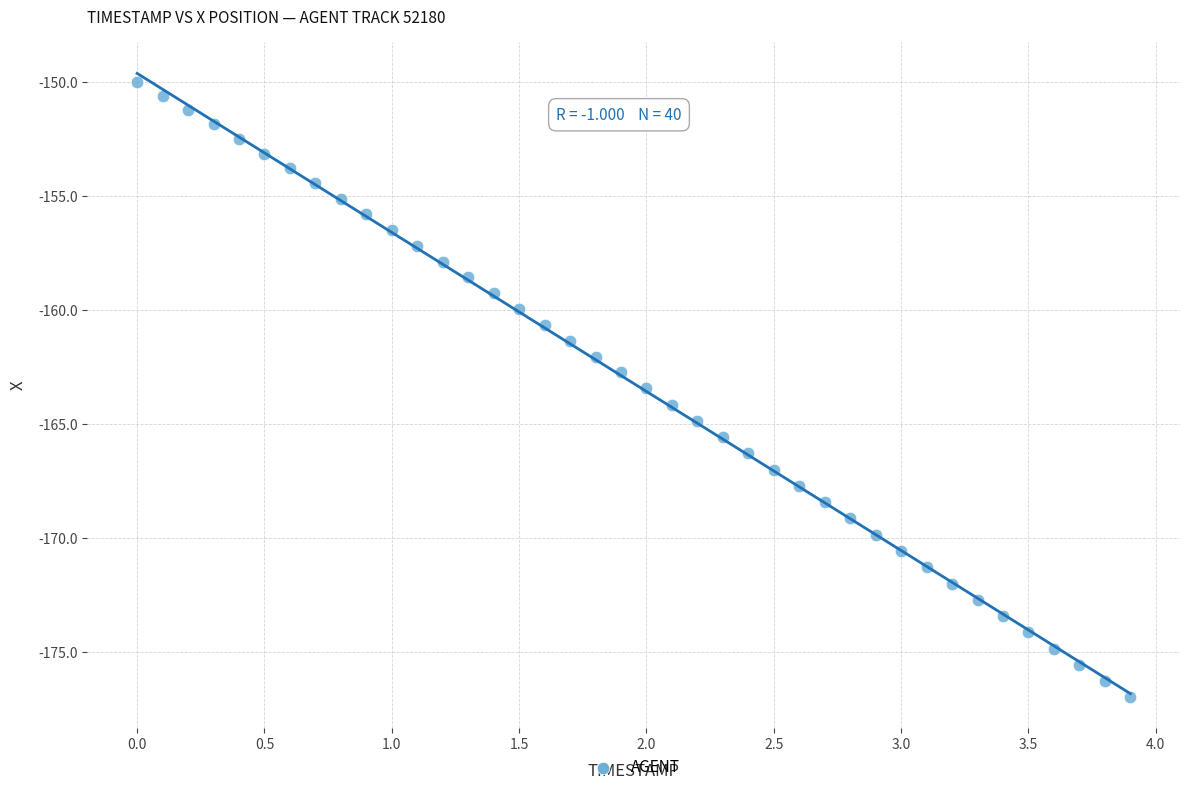

What is the range of X values (max minus min)?

3.9